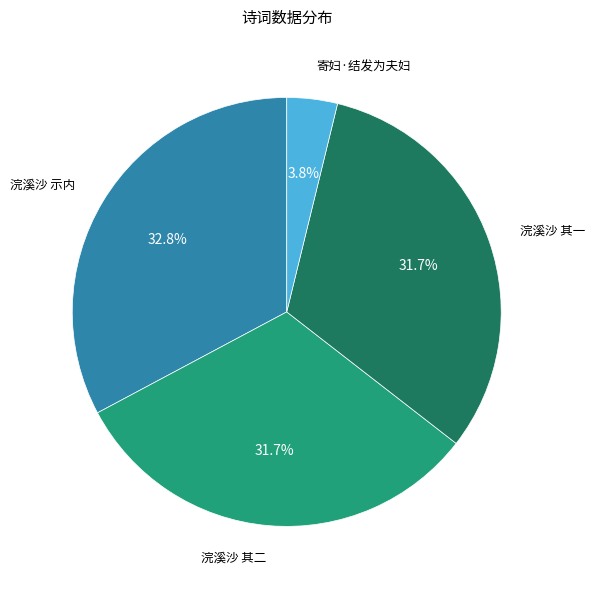

The 浣溪沙 其一 slice represents 42% of the pie. True or false?

False